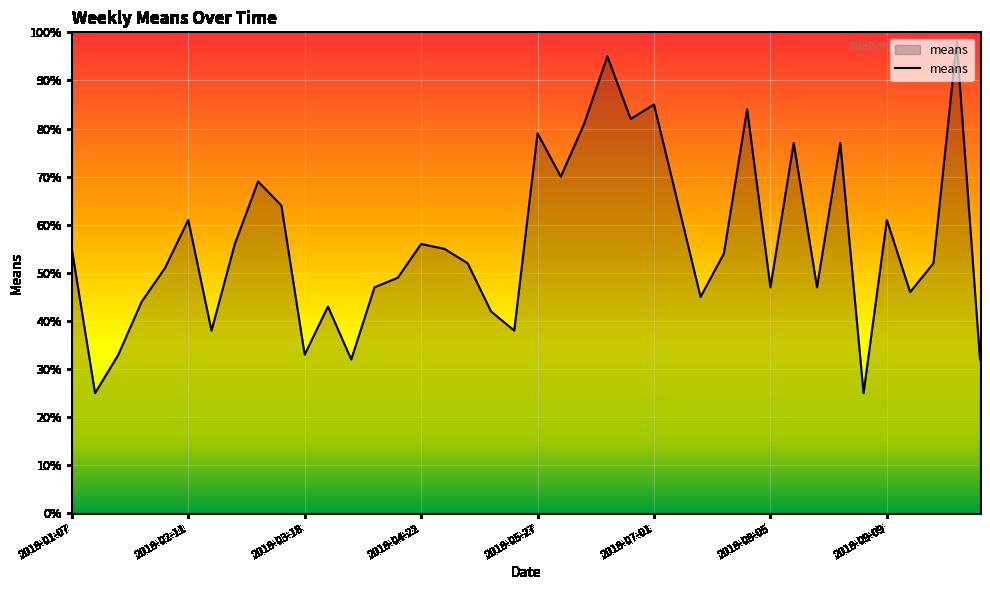

What is the maximum value shown in the chart?

98